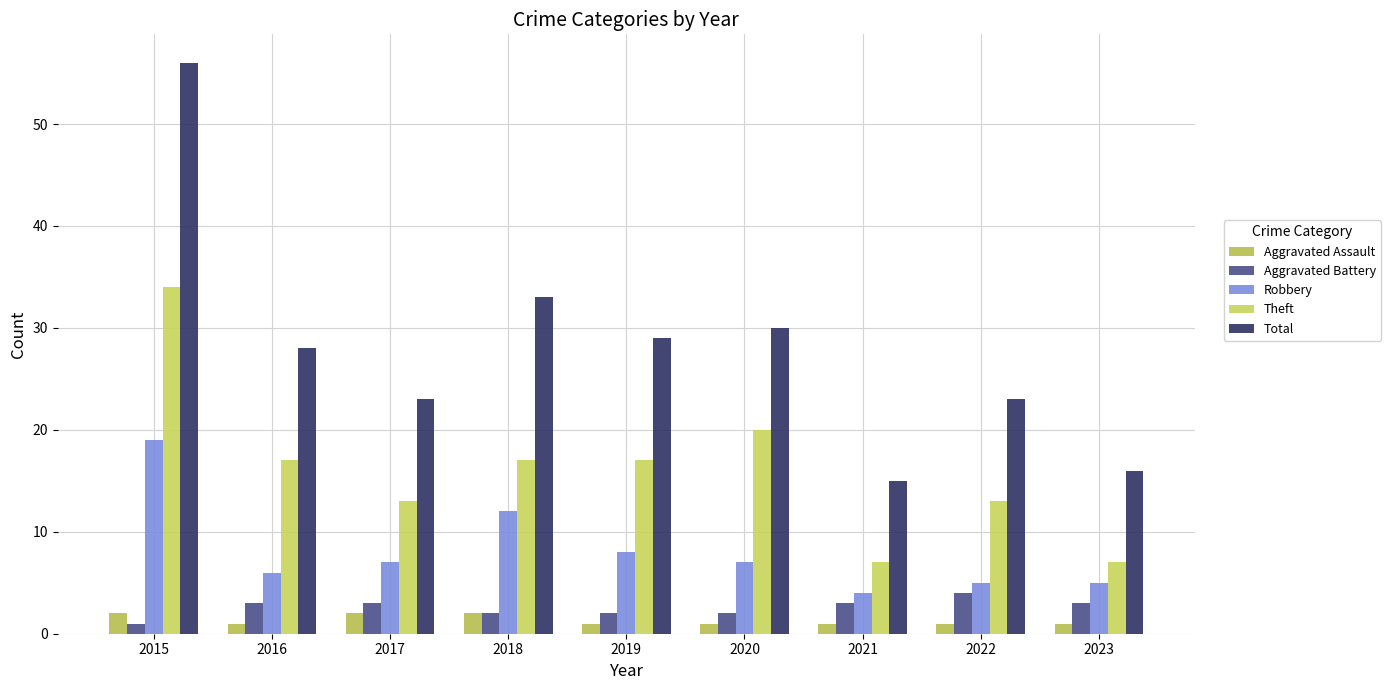

The Robbery series shows 8 at 2023. True or false?

False